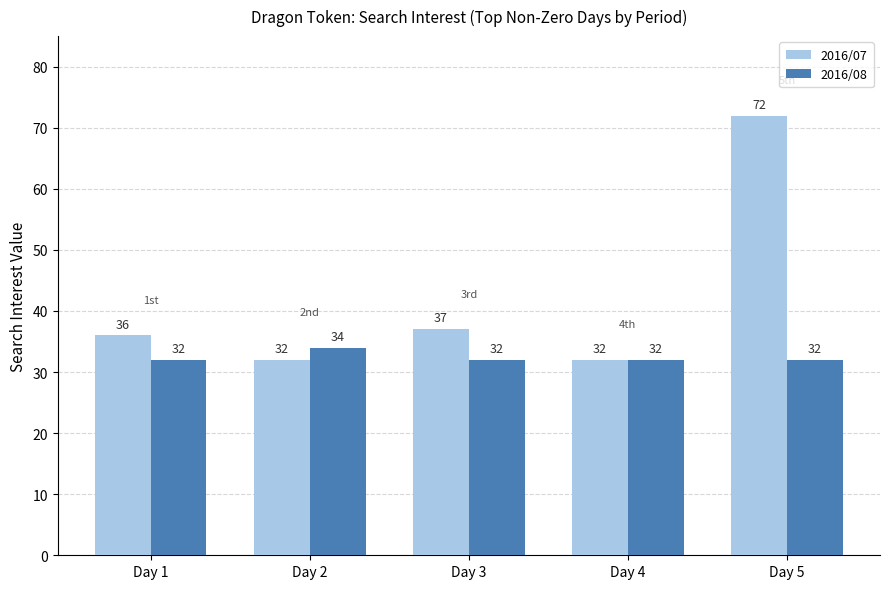

How many bars are there in total?

10